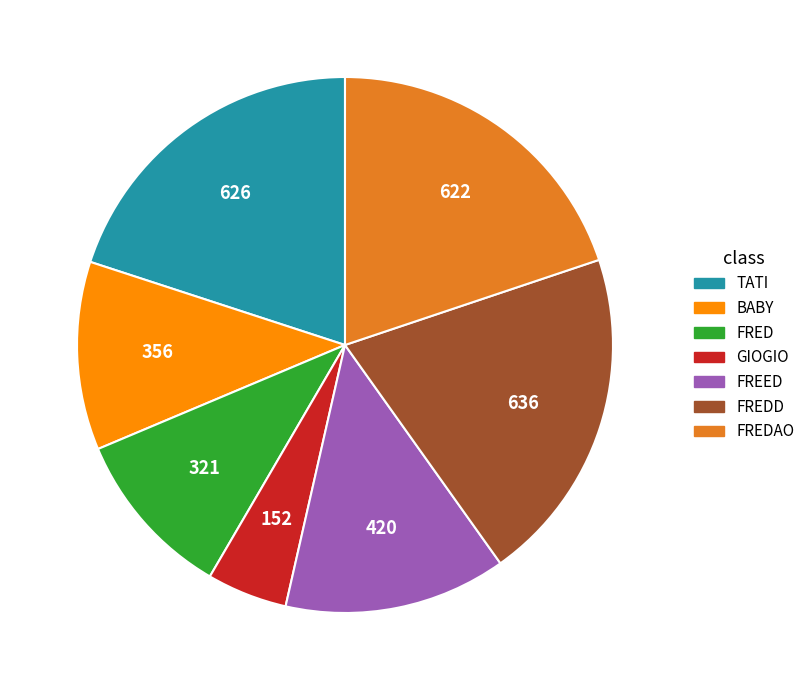

Does any single category account for the majority?

No